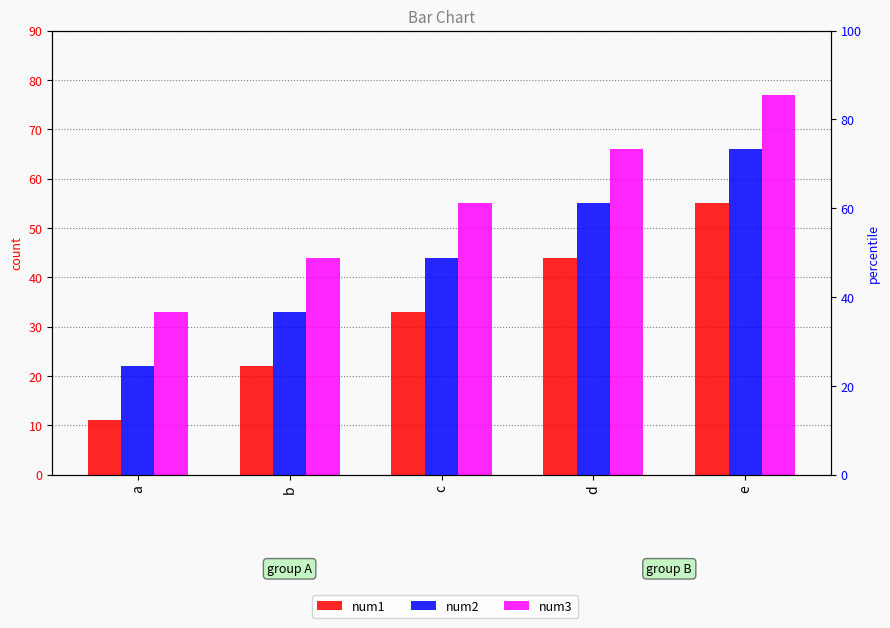

How many series are shown in this chart?

3